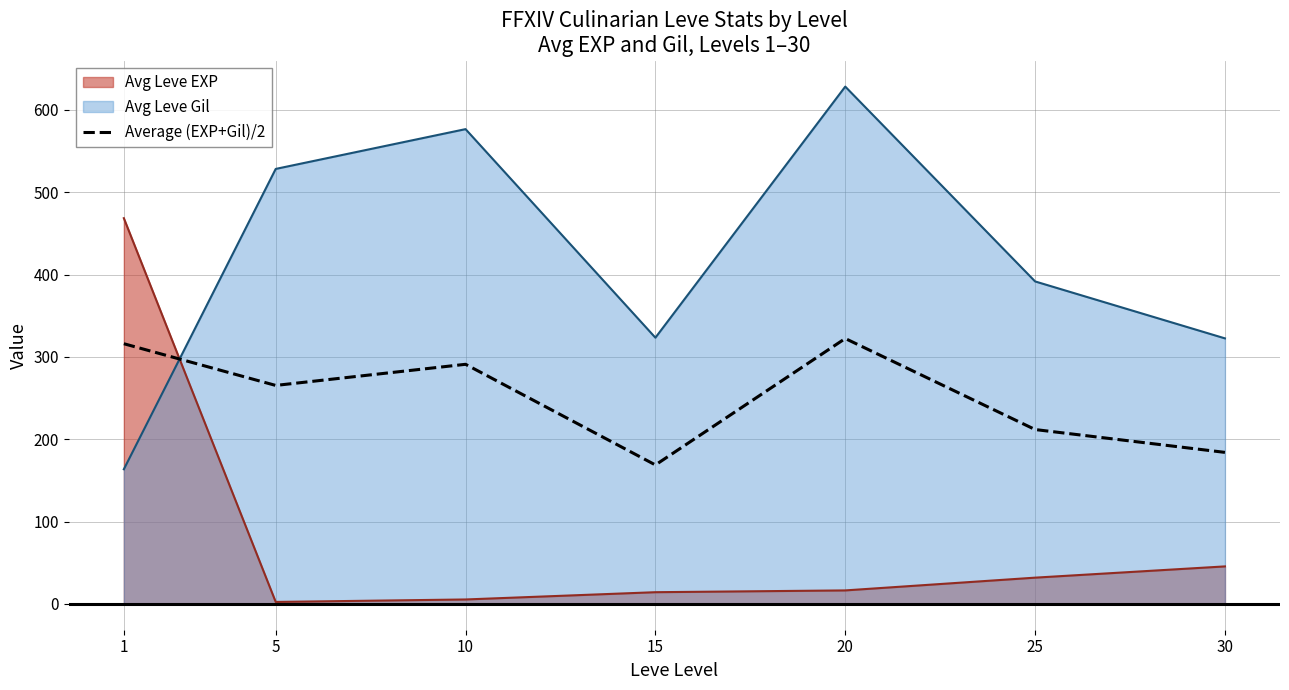

Which label corresponds to the largest value in the chart?

20